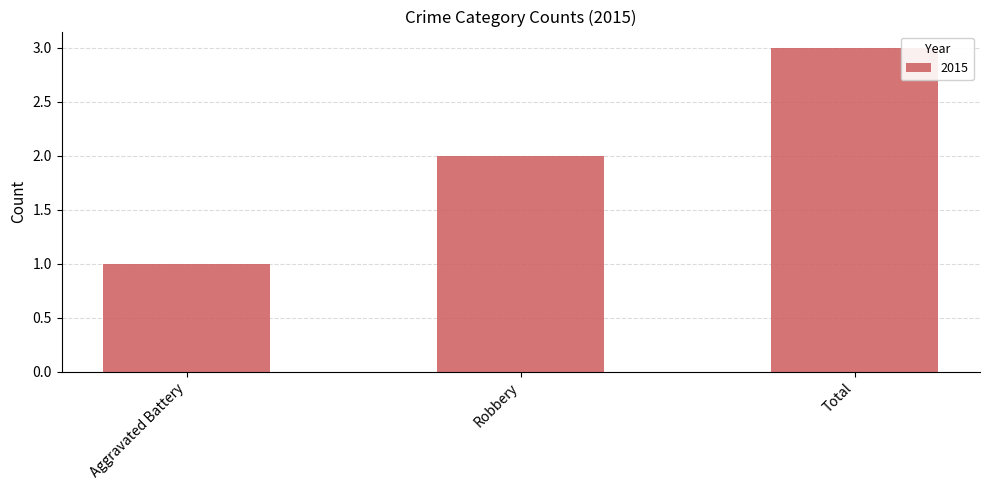

Reading left to right, transcribe all the data shown in this chart.

1	2	3